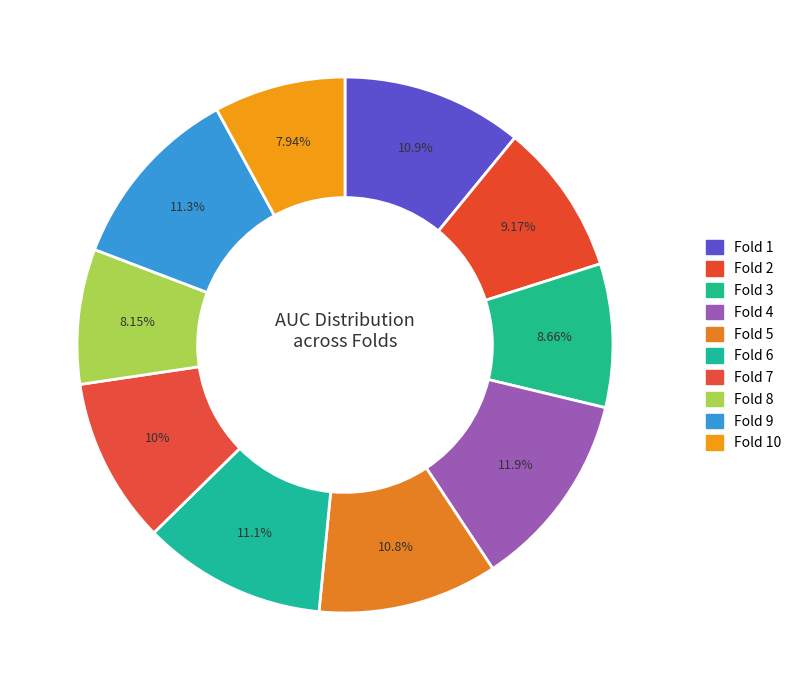

How many slices are in this pie chart?

10